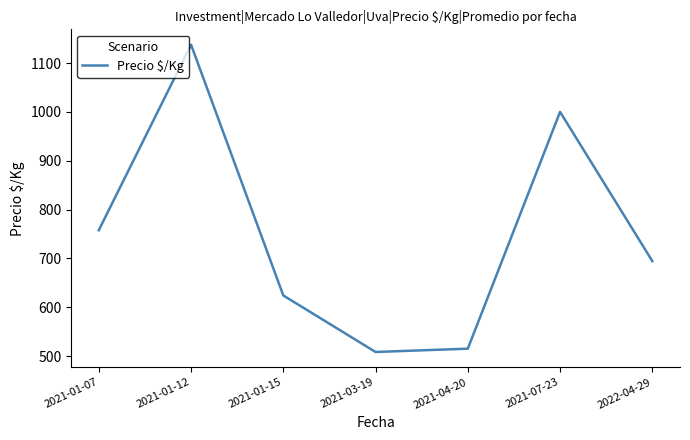

Read the value at 2021-04-20.

515.3